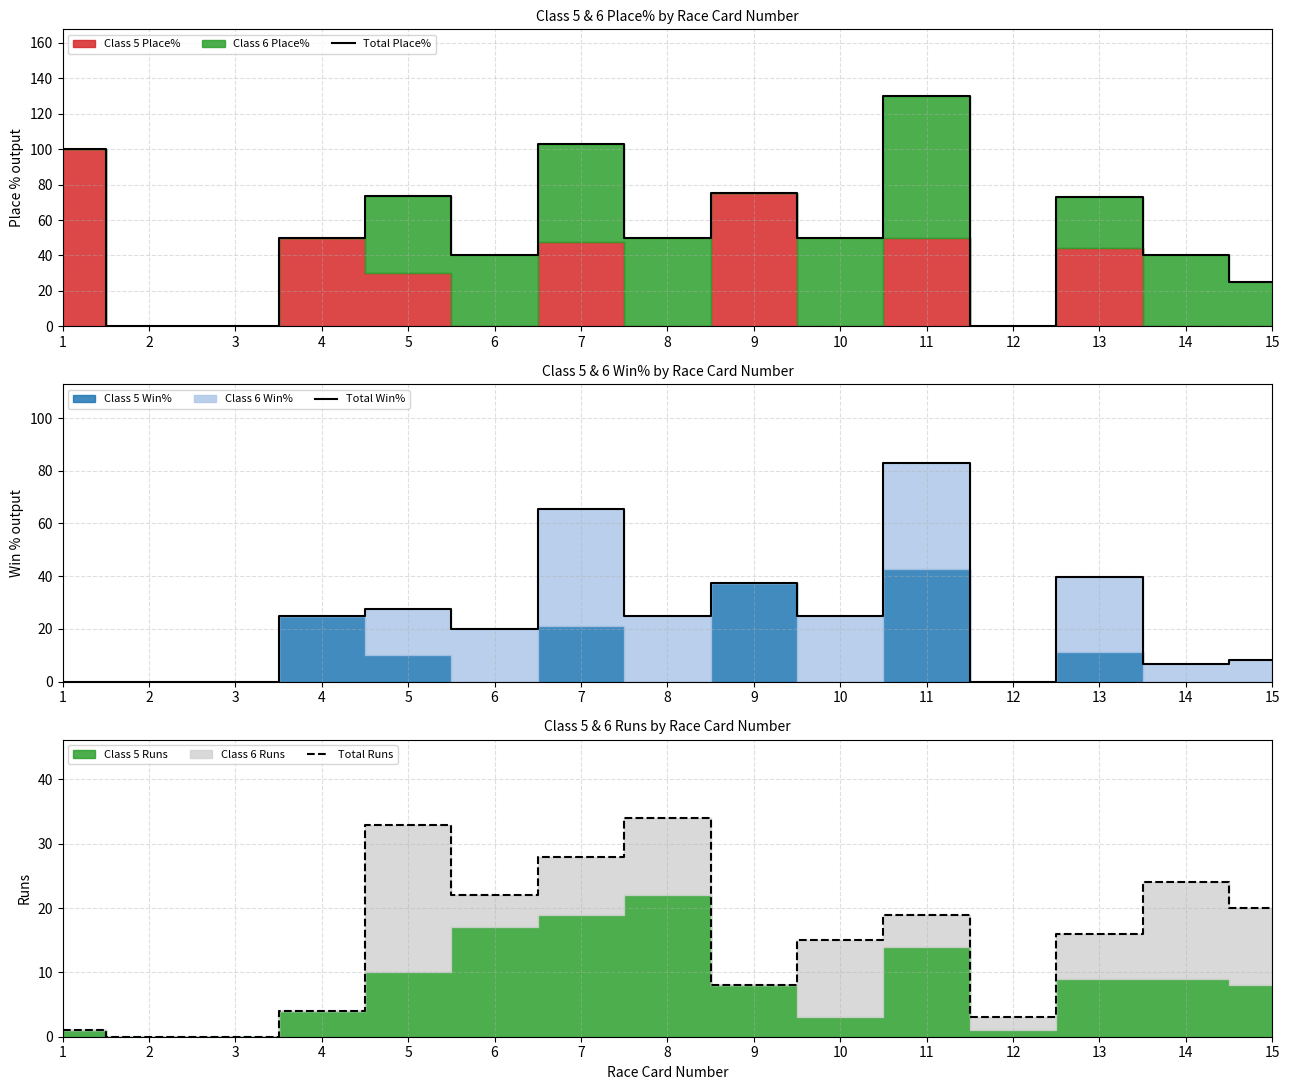

Rank the categories by Total Win% value from highest to lowest.

11, 7, 13, 9, 5, 4, 8, 10, 6, 15, 14, 1, 2, 3, 12